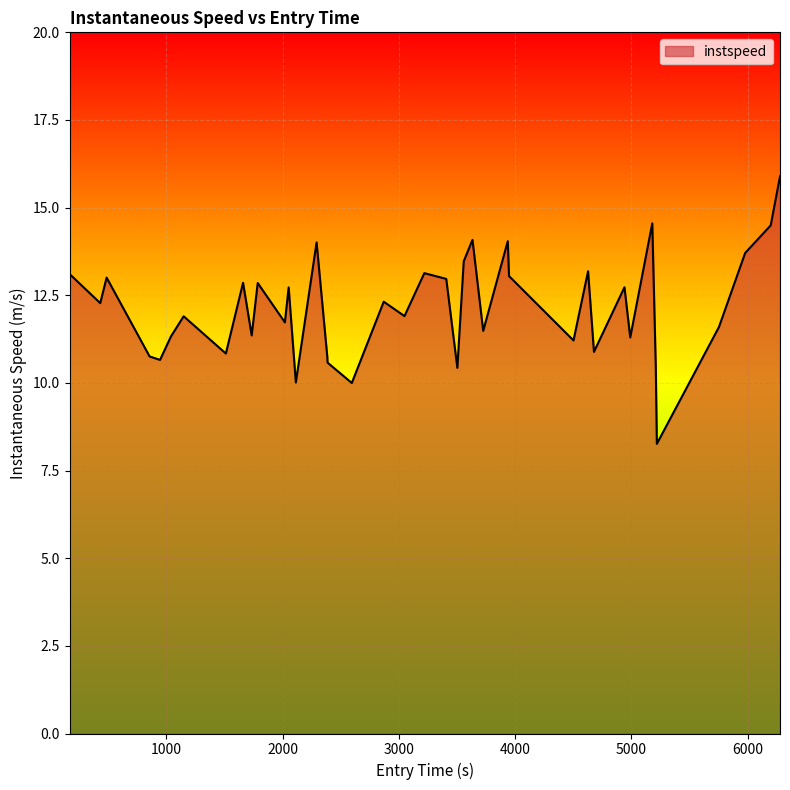

What is the maximum value shown in the chart?

15.9